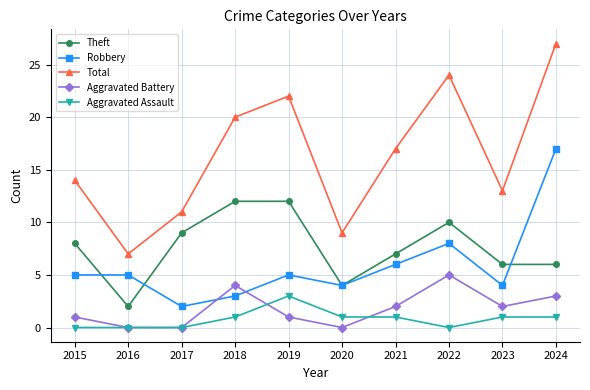

What is the value of the Robbery point at the 10th from the left?

17